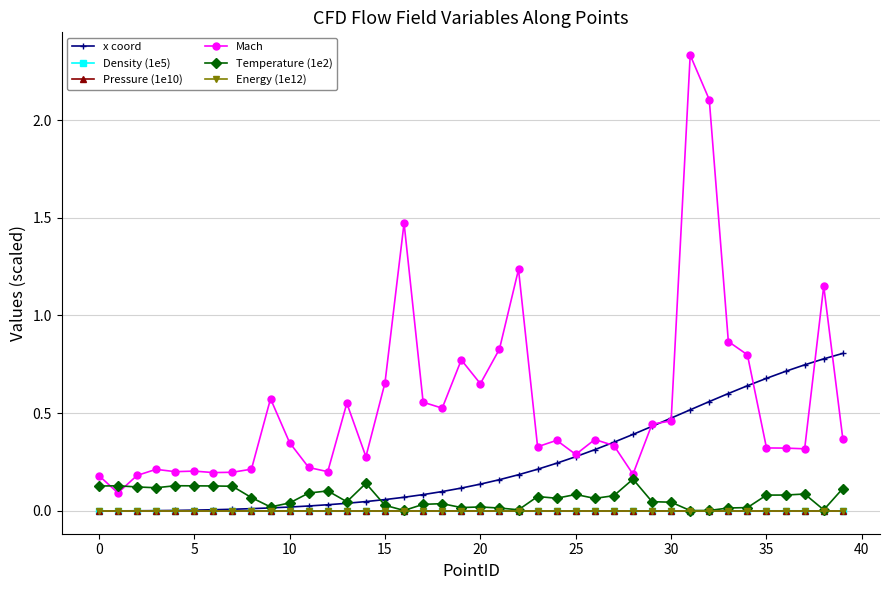

True or false: Mach and Energy (1e12) intersect in this chart.

False